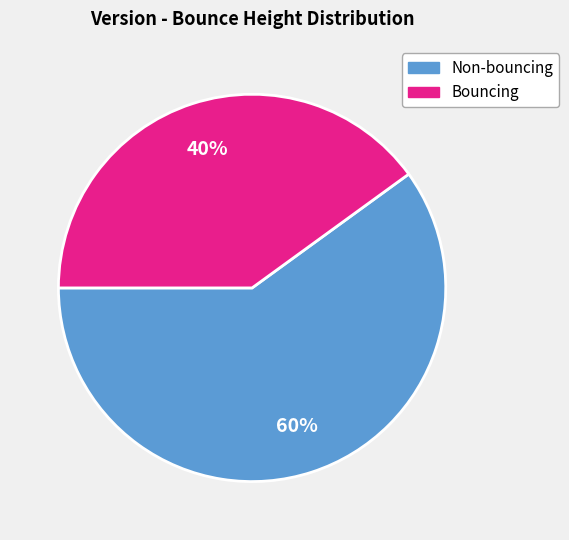

To the nearest percent, what is the average slice percentage?

50%